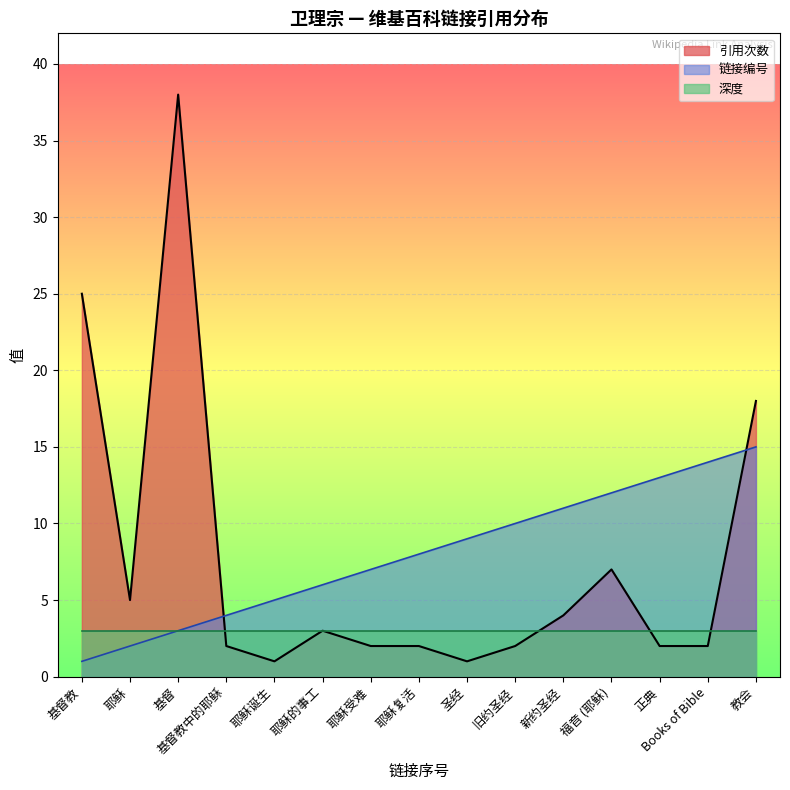

How many times do 引用次数 and 链接编号 cross each other?

2